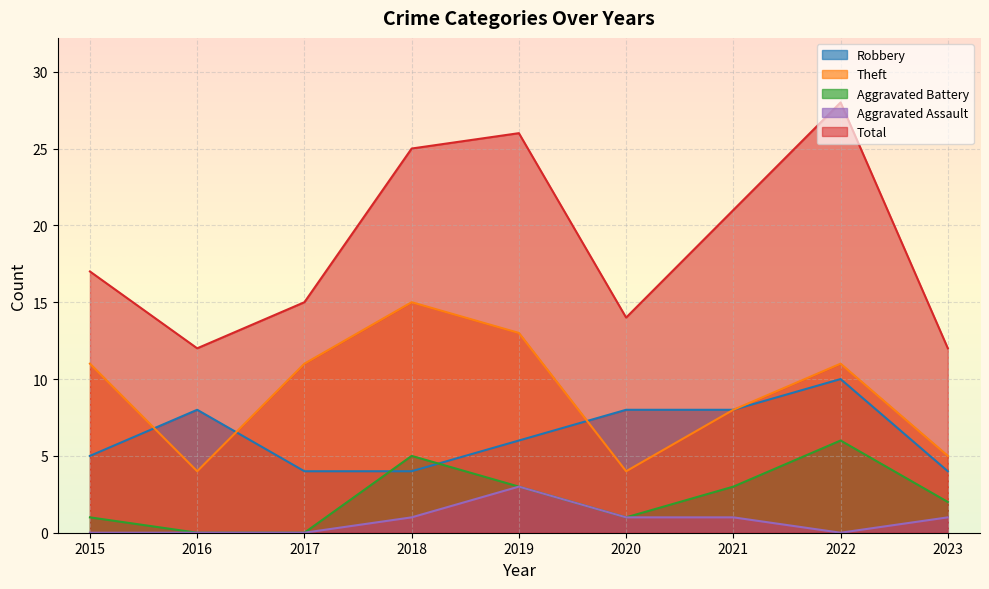

Between 2017 and 2020, which is larger?

2020